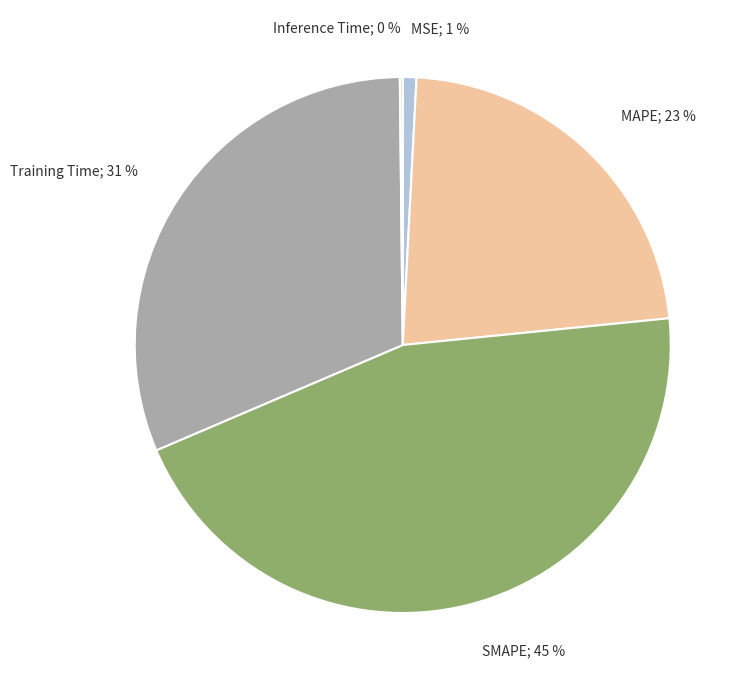

Does any single category account for the majority?

No